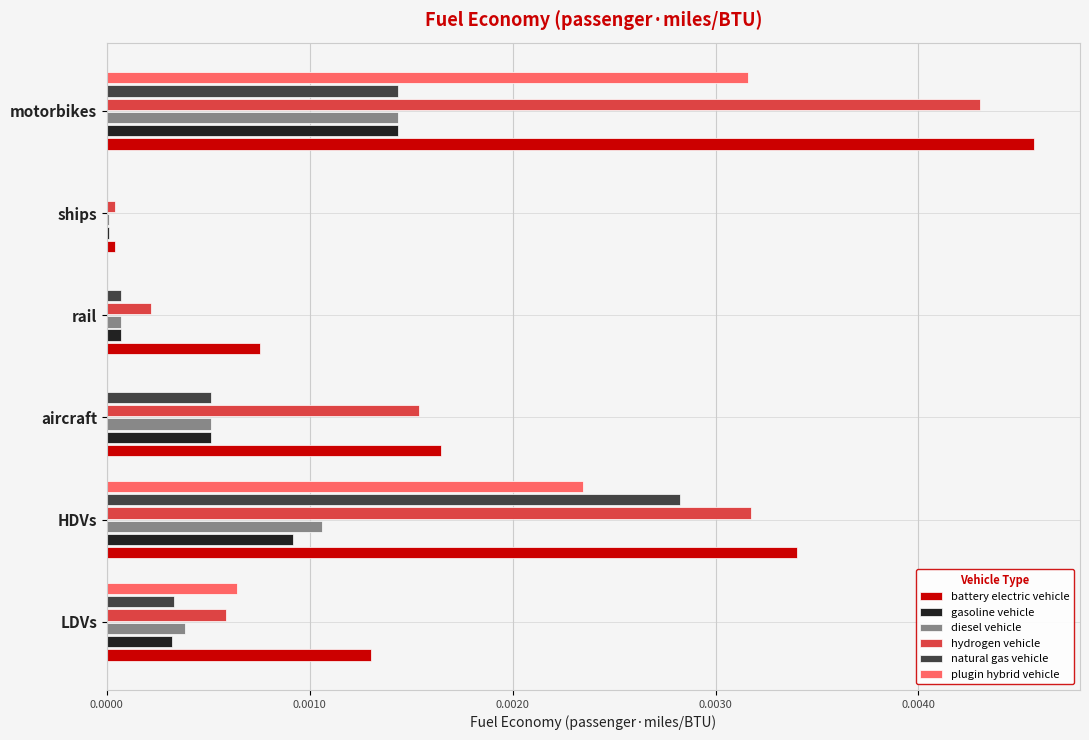

The diesel vehicle series shows 0.0 at motorbikes. True or false?

True